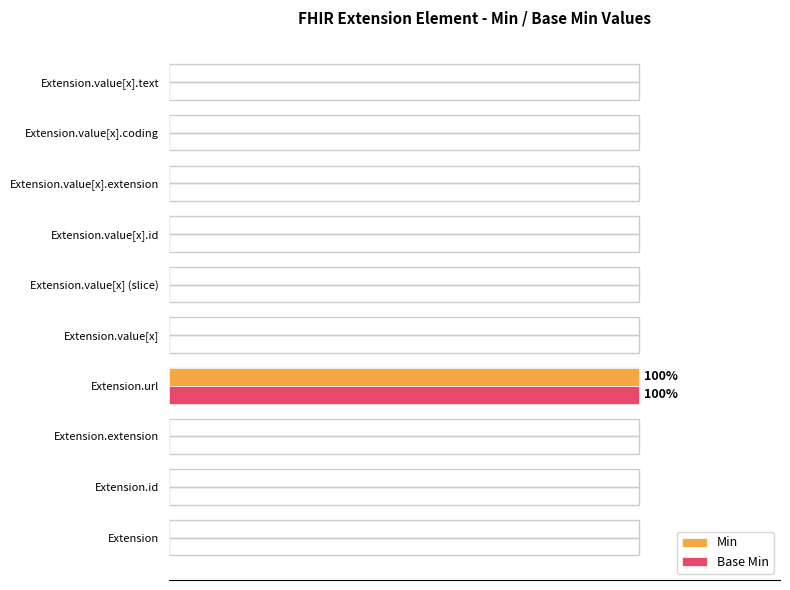

List the series in order of their peak value, lowest first.

Min, Base Min